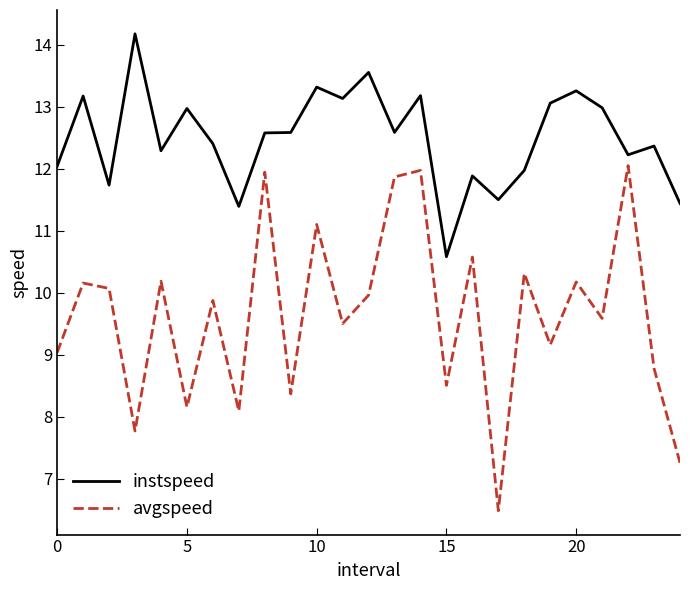

True or false: instspeed and avgspeed intersect in this chart.

False